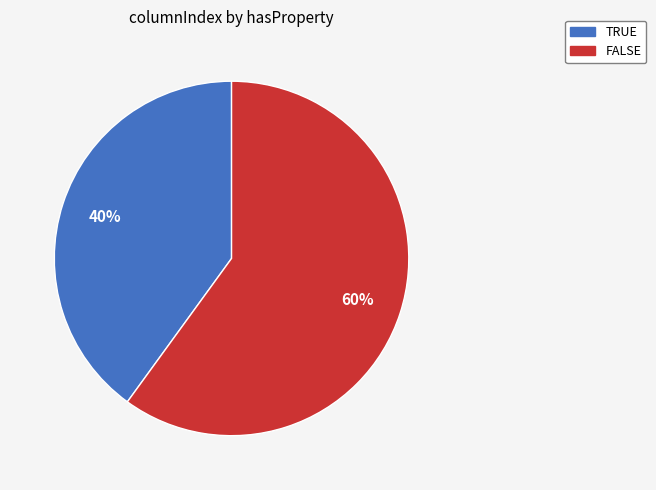

True or false: FALSE accounts for 60% of the total.

True